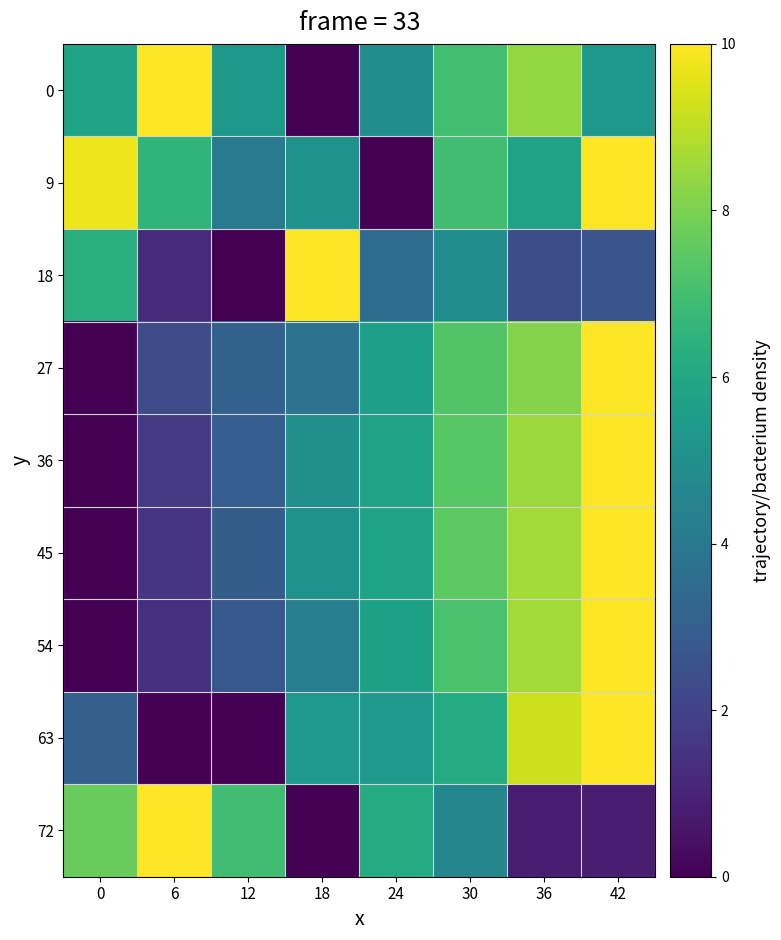

Reading right to left, list all the values displayed in this chart.

0: 42=5.3	36=8.4	30=7.0	24=4.9	18=0.0	12=5.3	6=10.0	0=5.8
9: 42=10.0	36=5.8	30=6.9	24=0.0	18=5.1	12=4.1	6=6.5	0=9.7
18: 42=2.7	36=2.4	30=4.9	24=3.5	18=10.0	12=0.0	6=1.2	0=6.3
27: 42=10.0	36=8.1	30=7.3	24=5.6	18=3.8	12=3.1	6=2.3	0=0.0
36: 42=10.0	36=8.5	30=7.4	24=5.8	18=5.0	12=3.0	6=1.7	0=0.0
45: 42=10.0	36=8.6	30=7.5	24=5.8	18=5.1	12=2.9	6=1.5	0=0.0
54: 42=10.0	36=8.6	30=7.1	24=5.7	18=4.3	12=2.8	6=1.4	0=0.0
63: 42=10.0	36=9.2	30=6.2	24=5.4	18=5.4	12=0.0	6=0.0	0=3.1
72: 42=0.8	36=0.8	30=4.6	24=6.2	18=0.0	12=6.9	6=10.0	0=7.7